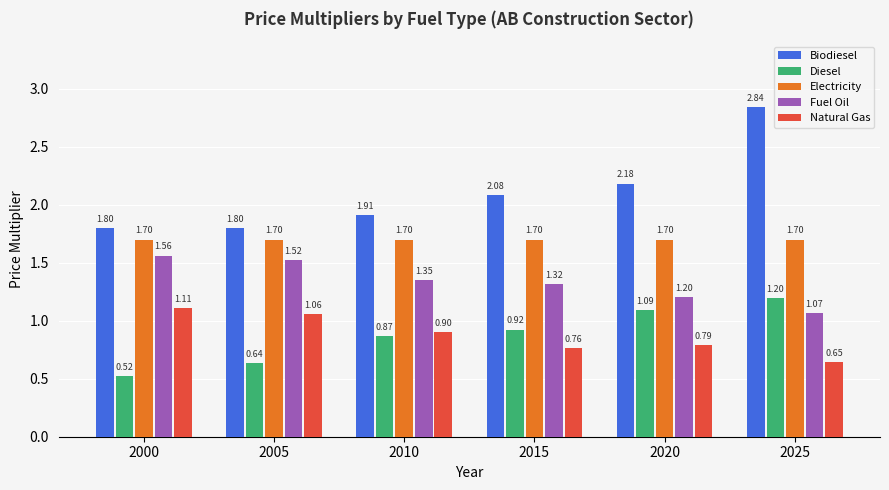

What is the average value of the Natural Gas series?

0.9